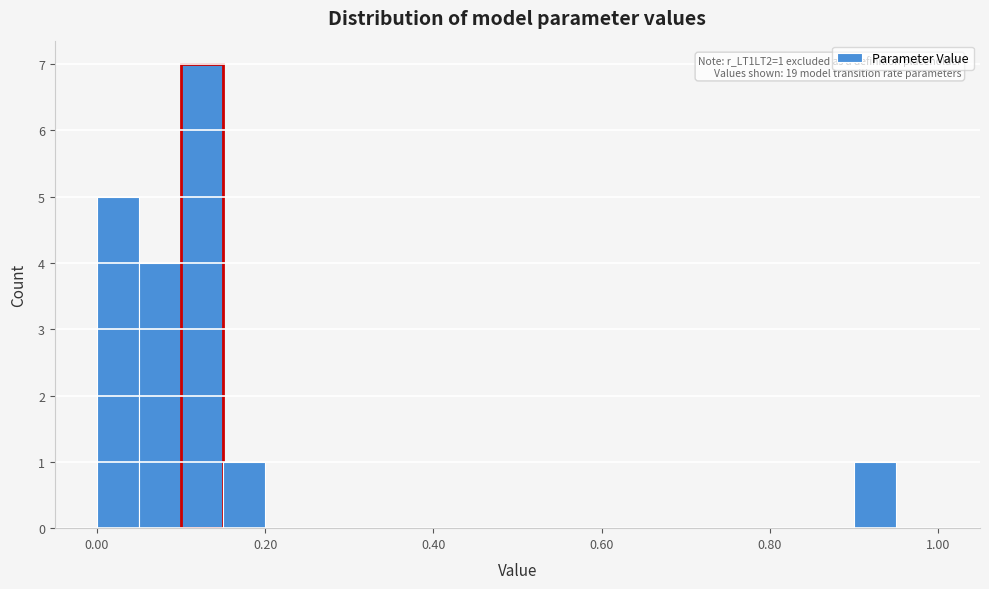

Read against the x-axis, roughly where is the centre of the tallest bar?

0.12